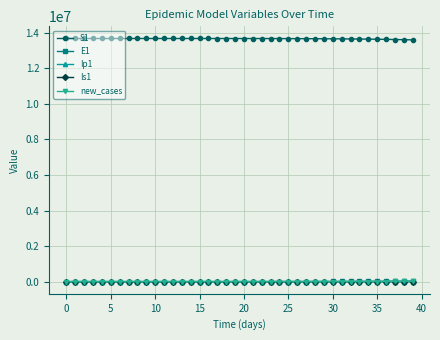

At how many categories does at least one series exceed 1751304?

40